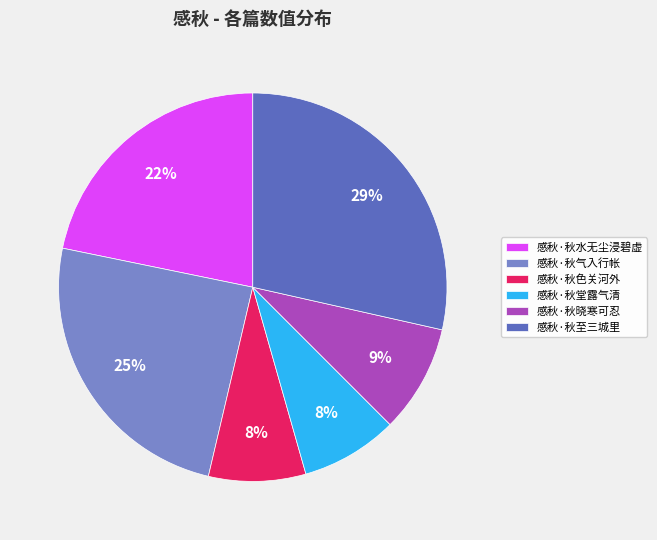

To the nearest percent, what is the average slice percentage?

17%